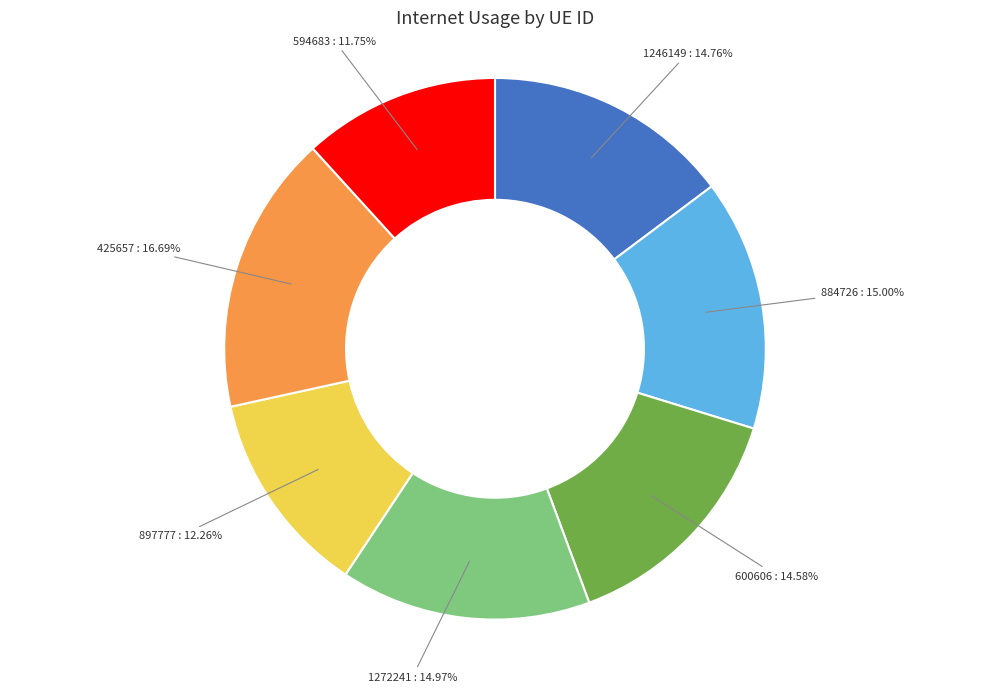

Does any single category account for the majority?

No